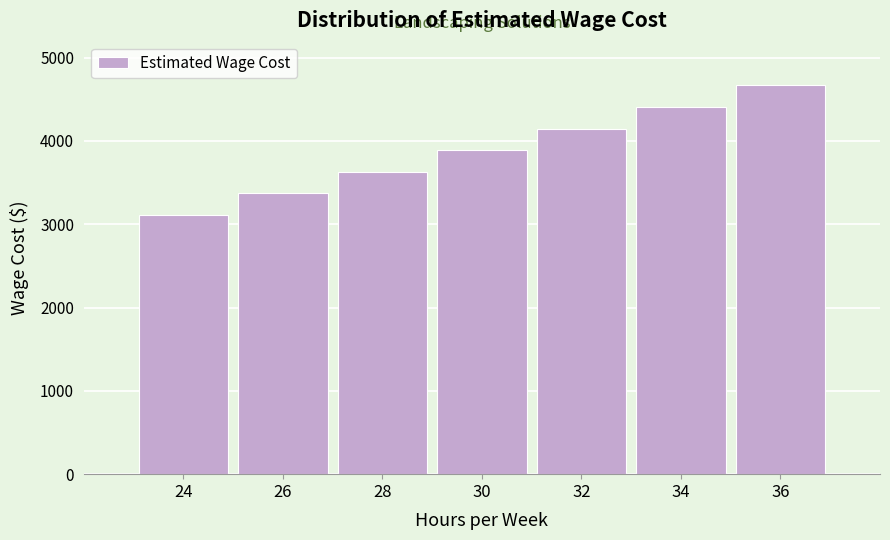

Reading left to right, list all the values displayed in this chart.

3110.4	3369.6	3628.8	3888.0	4147.2	4406.4	4665.6